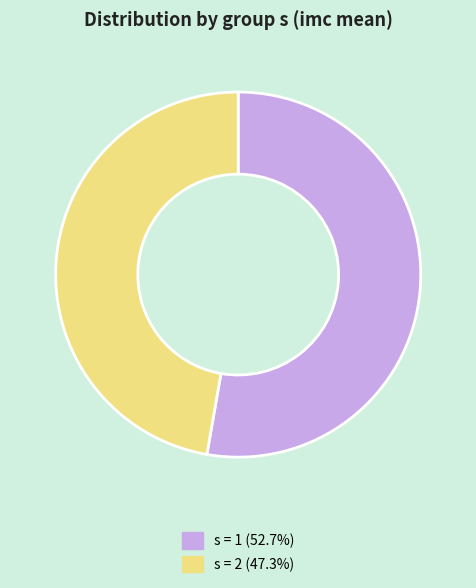

Is there any slice that represents more than half of the pie?

Yes